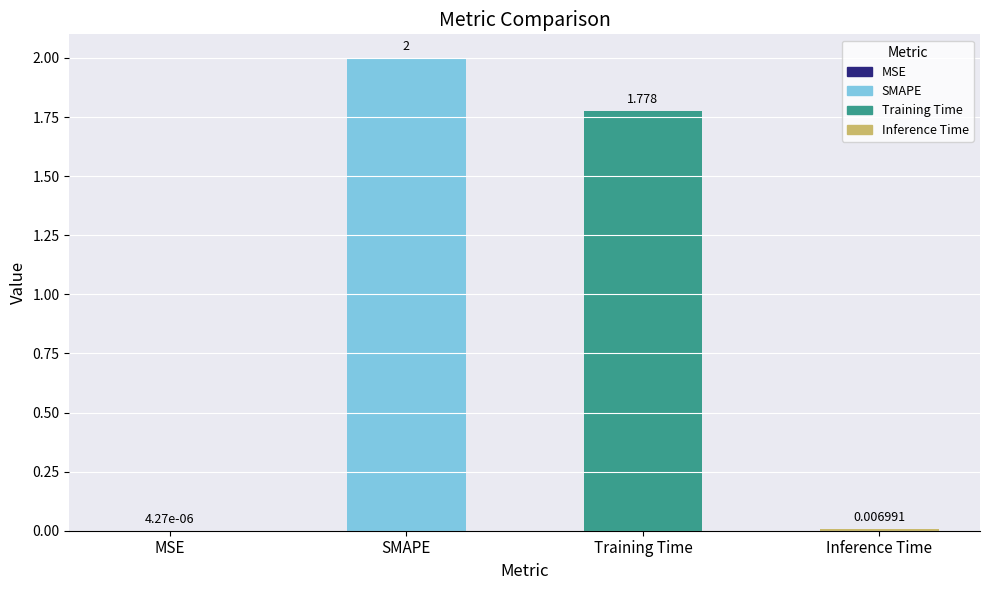

At which label does the data first exceed 1?

SMAPE